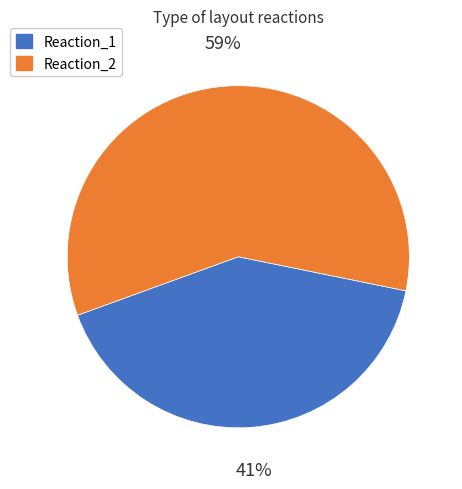

Approximately how many times larger is the value at Reaction_2 compared to Reaction_1?

1.4